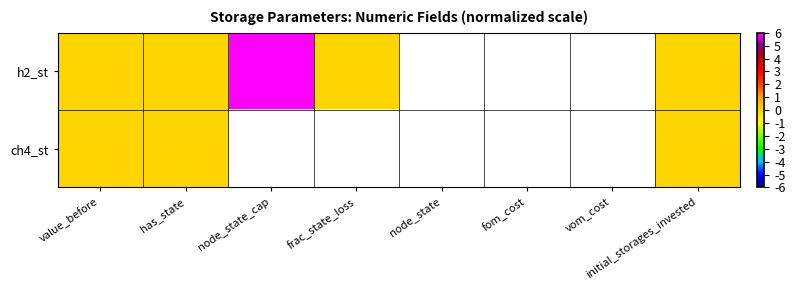

At how many categories does at least one series exceed 2?

1